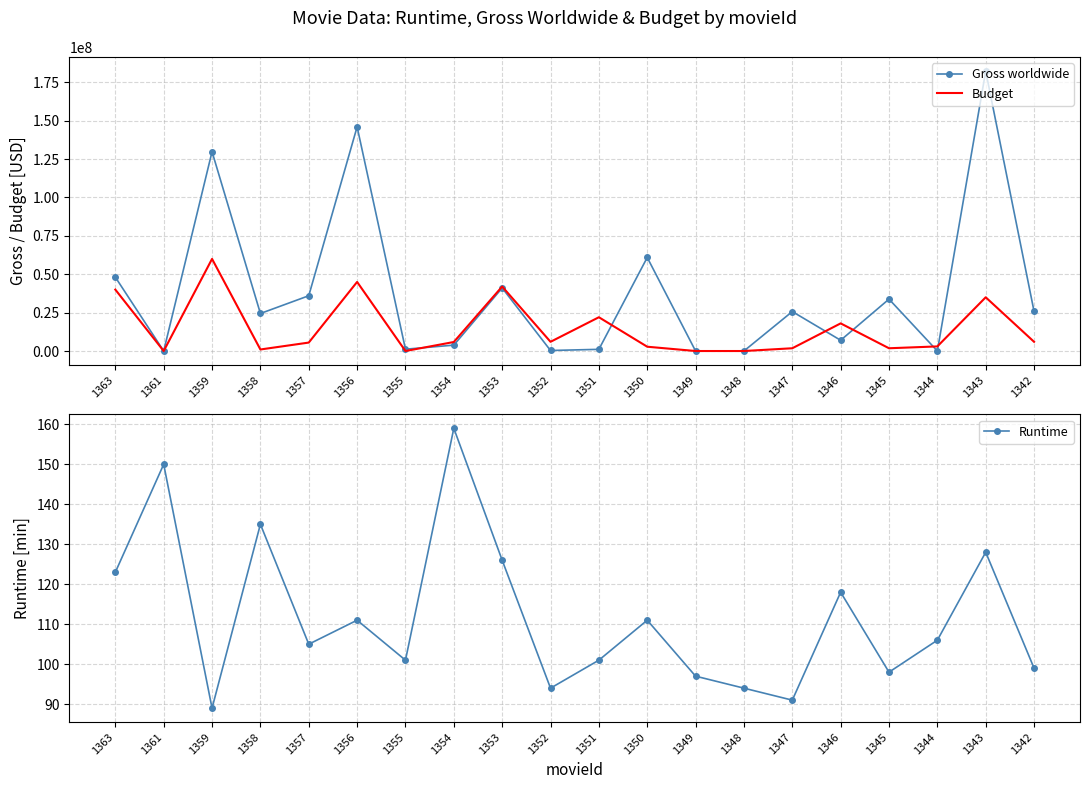

What is the sum of the Budget values at 1348 and 1347?

1800000